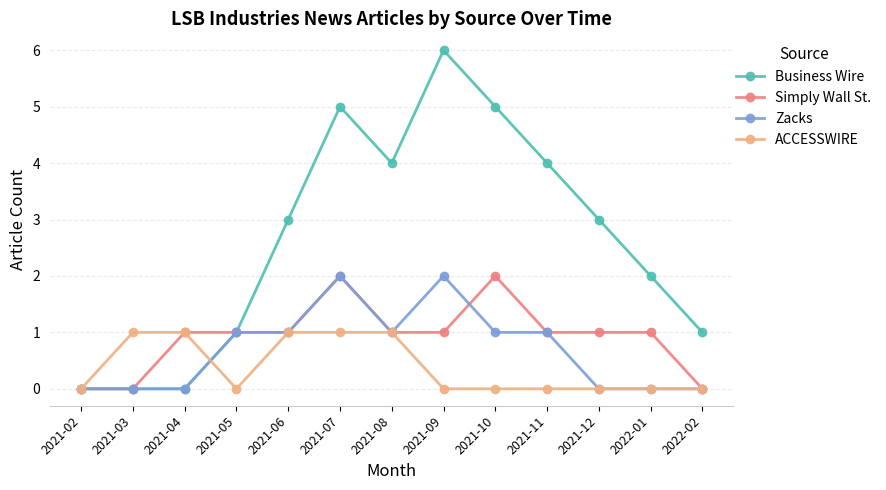

What are all the series names shown in the legend?

Business Wire, Simply Wall St., Zacks, ACCESSWIRE